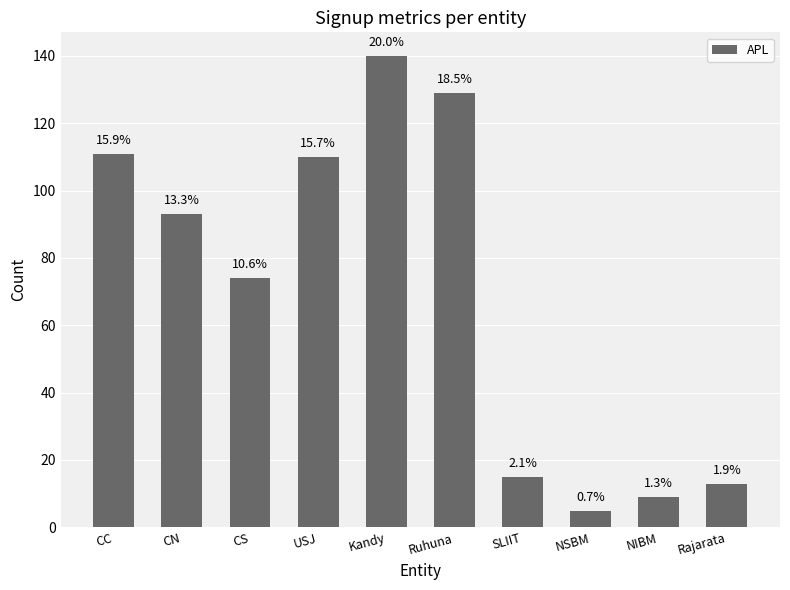

Read the value at Ruhuna.

129